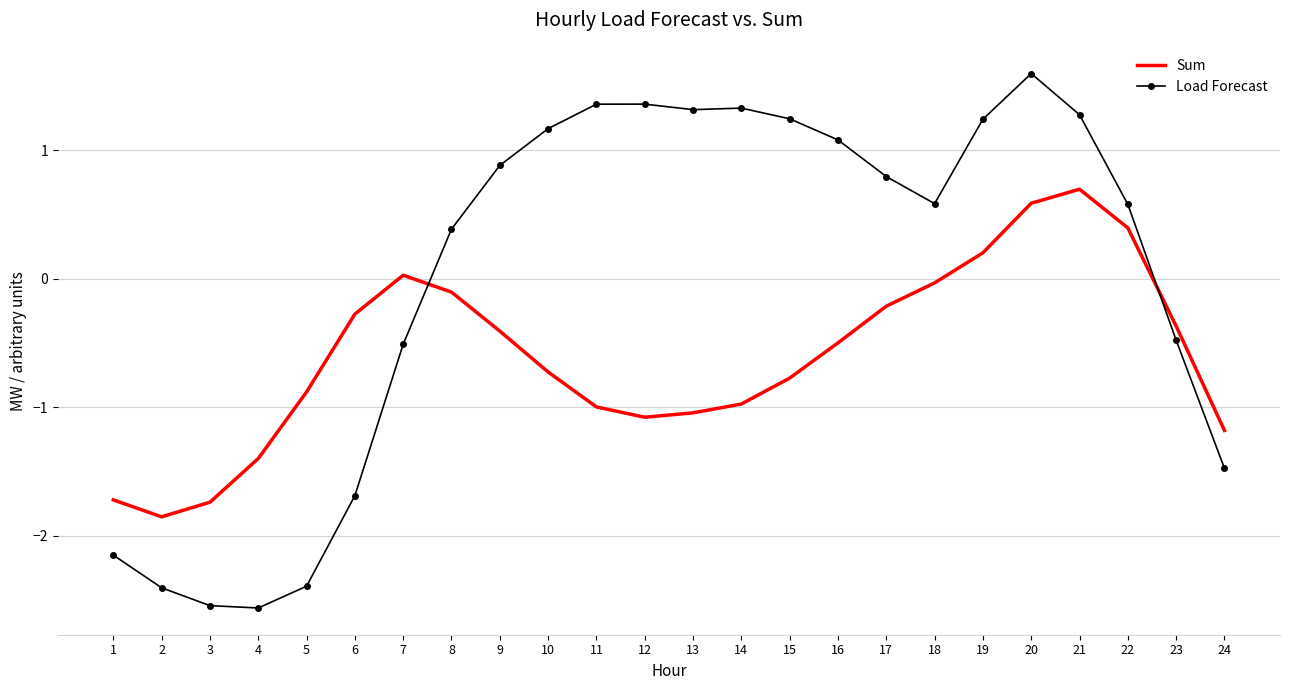

Read the Load Forecast value at 8.

0.4